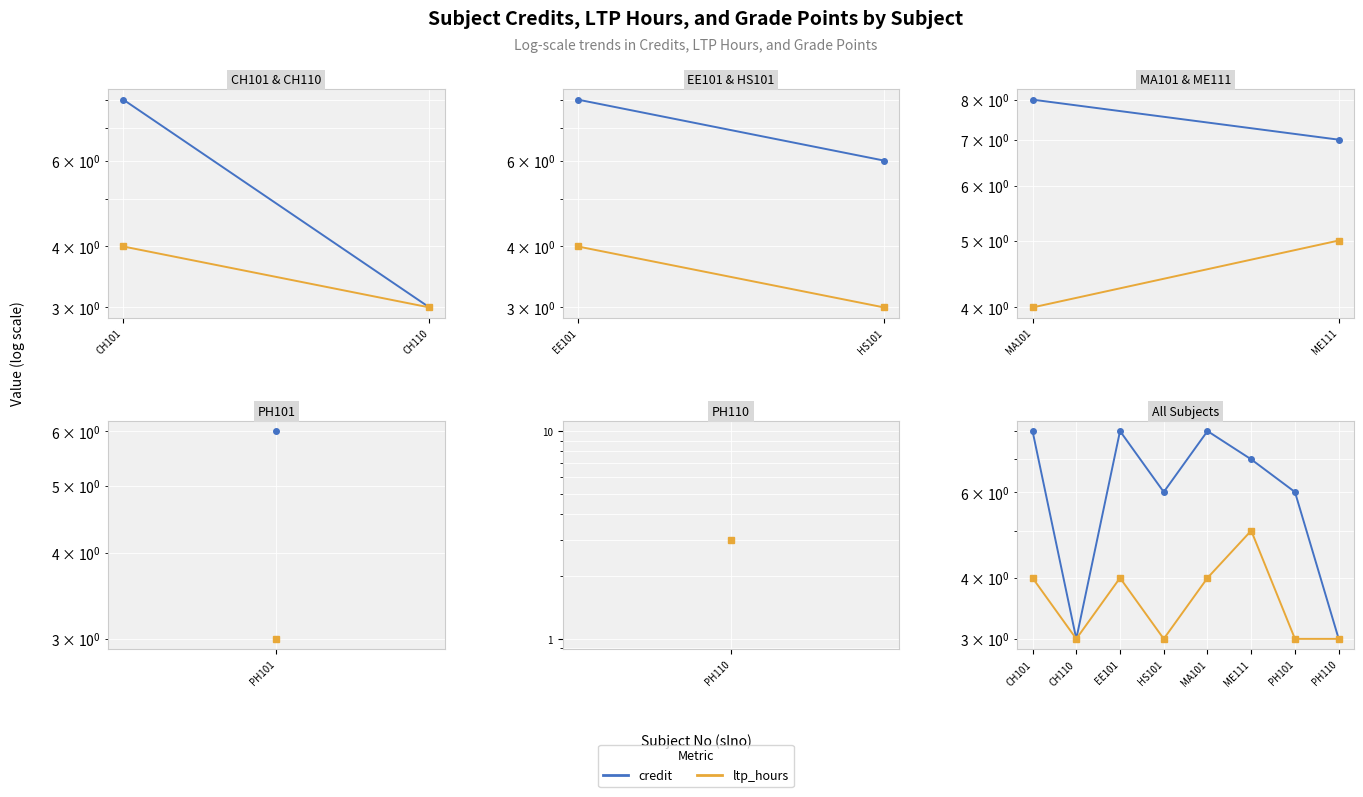

Between CH110 and ME111, which series saw the biggest shift?

credit